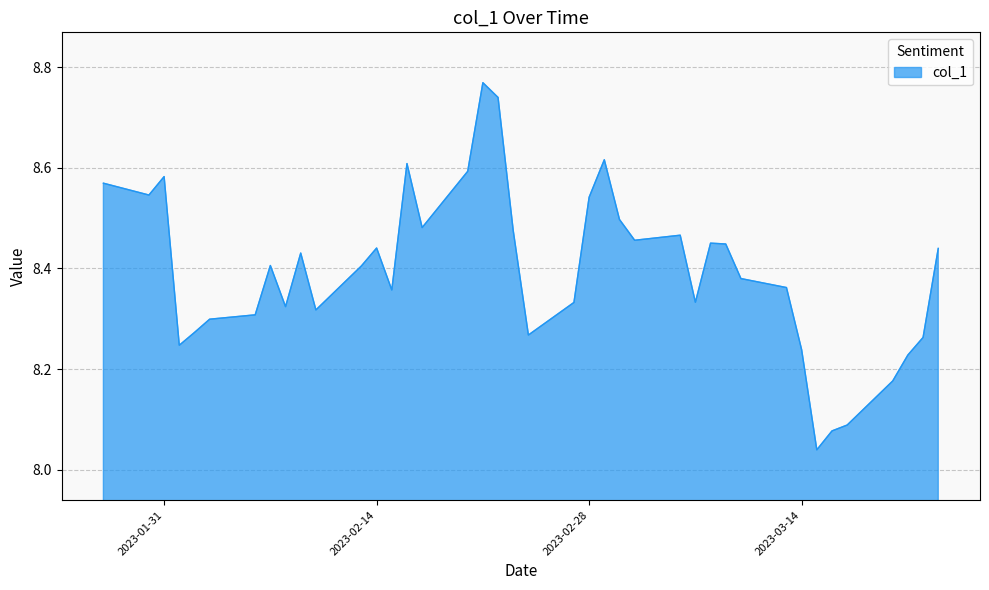

What is the difference between the maximum and minimum values?

0.7